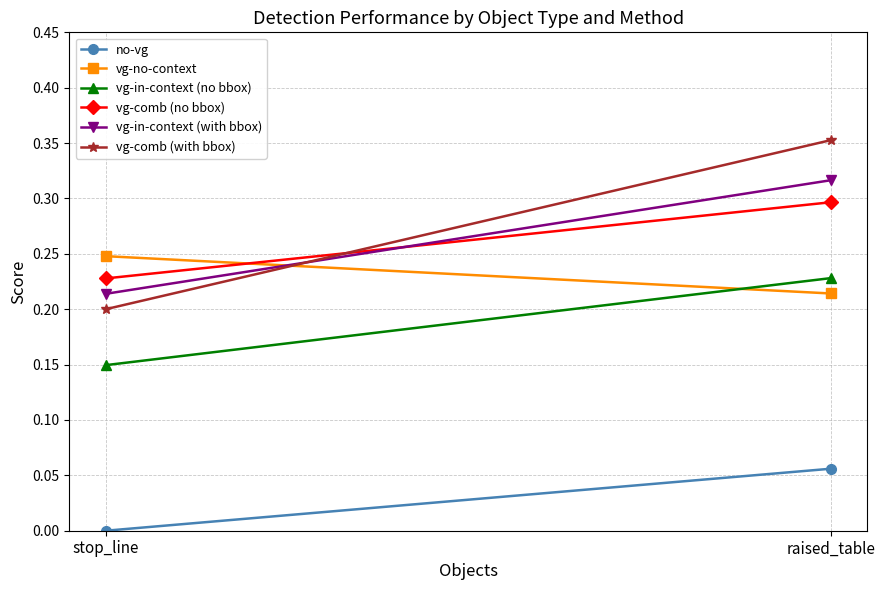

At which category is the sum across all series the highest?

raised_table